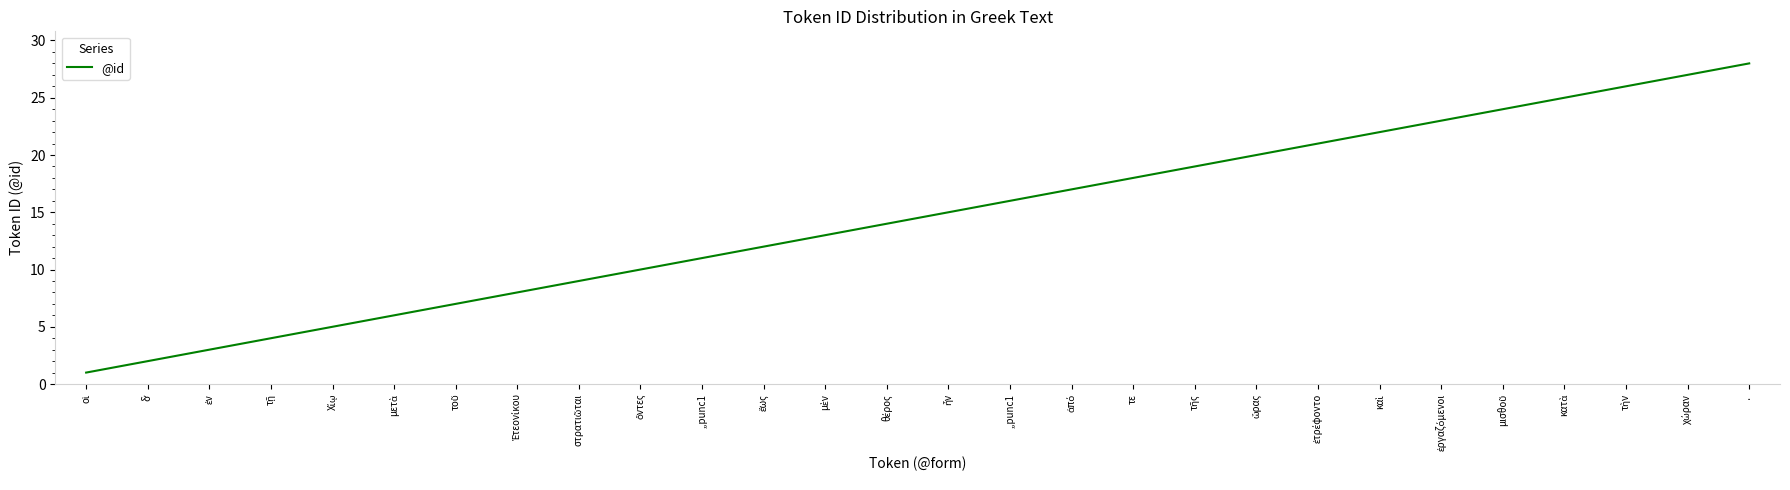

Reading left to right, transcribe all the data shown in this chart.

οἱ=1	δʼ=2	ἐν=3	τῇ=4	Χίῳ=5	μετὰ=6	τοῦ=7	Ἐτεονίκου=8	στρατιῶται=9	ὄντες=10	,,punc1=11	ἕως=12	μὲν=13	θέρος=14	ἦν=15	,,punc1=16	ἀπό=17	τε=18	τῆς=19	ὥρας=20	ἐτρέφοντο=21	καὶ=22	ἐργαζόμενοι=23	μισθοῦ=24	κατὰ=25	τὴν=26	χώραν=27	·=28